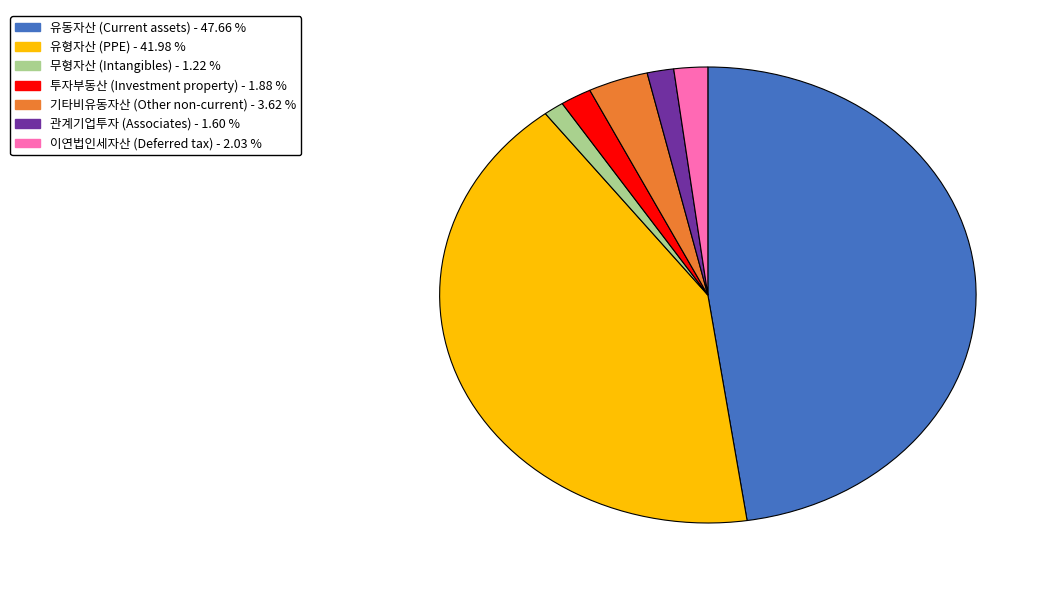

Is there a majority slice in this chart?

No